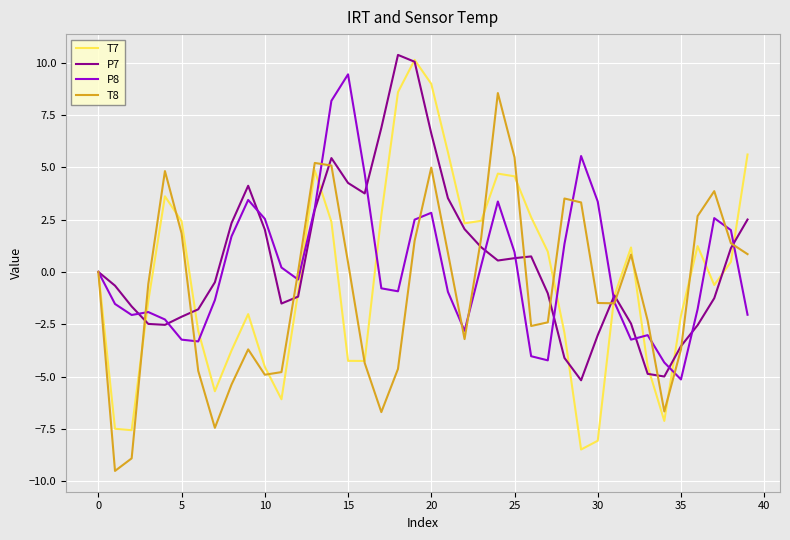

What is the highest value of the P8 series?

9.4